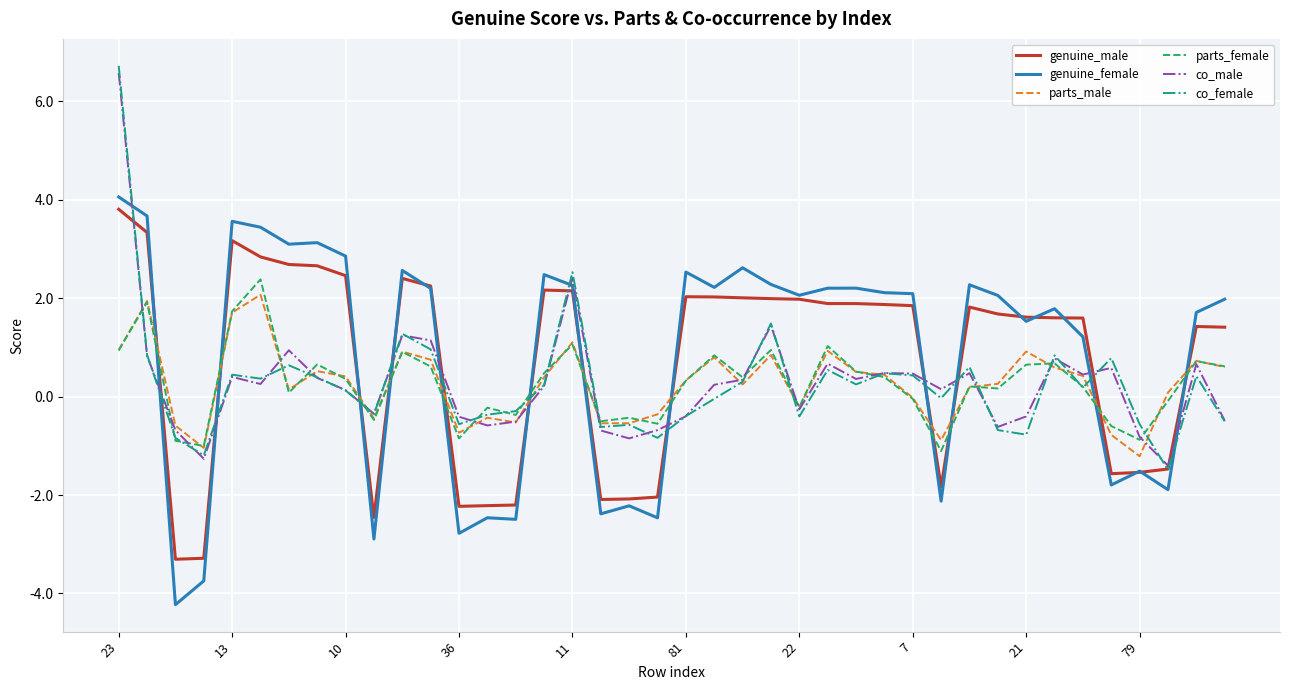

What is the smallest value displayed?

-4.2